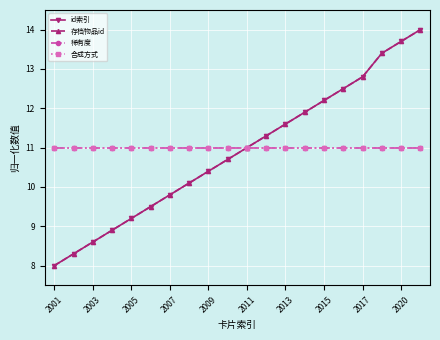

At which category is the sum across all series the highest?

19